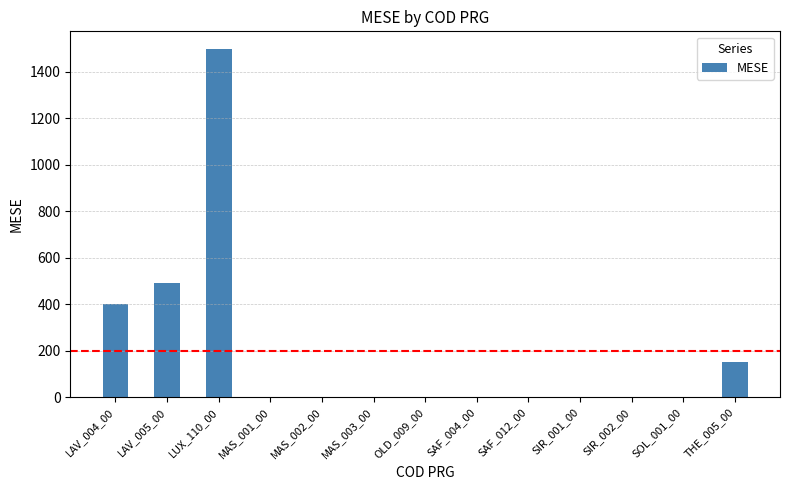

Reading right to left, extract all data points from this chart.

151.1	0.0	0.0	0.0	0.0	0.0	0.0	0.0	0.0	0.0	1500.0	492.9	399.4